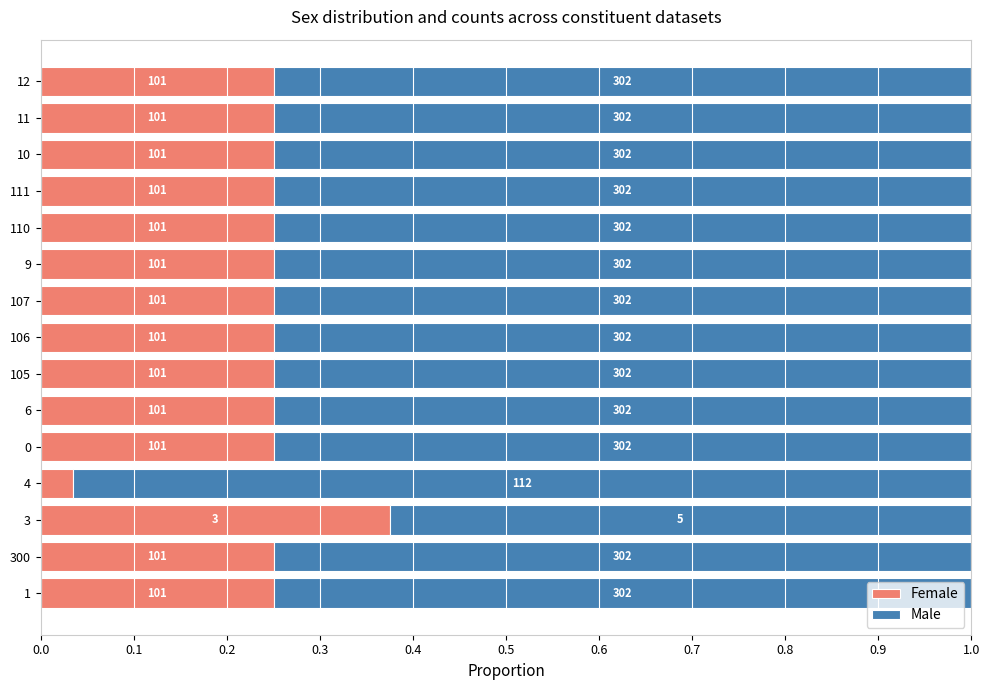

What is the sum of all Female values?

3.7